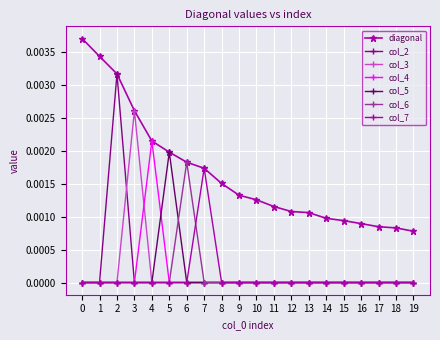

How many lines are shown in the chart?

7